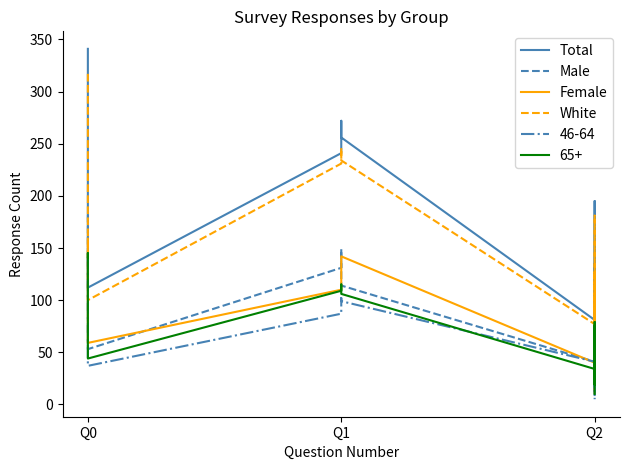

At which label does White reach its peak?

Q0